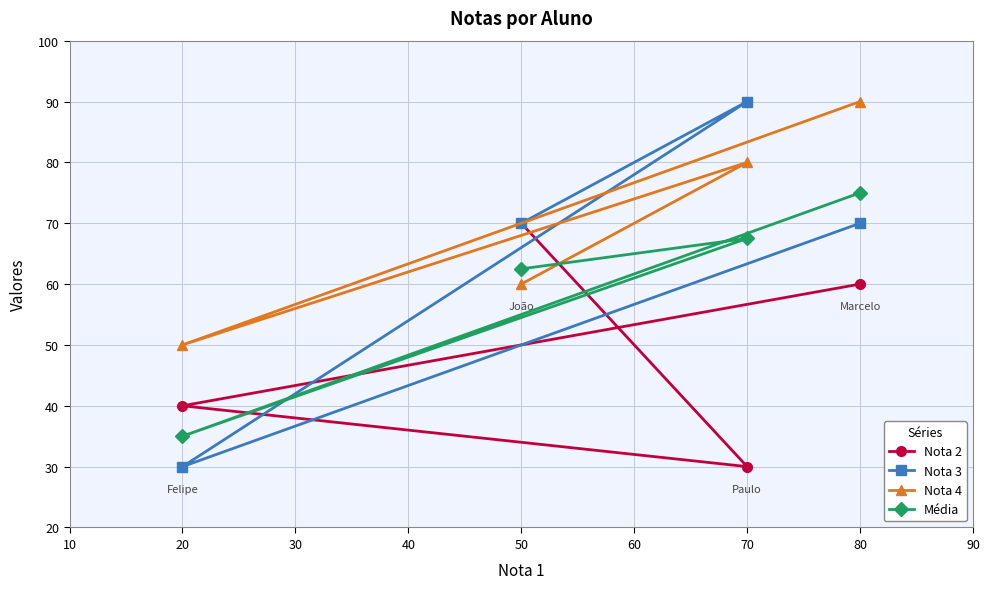

Reading left to right, extract all data points from this chart.

Nota 2: 20=40.0	50=70.0	70=30.0	80=60.0
Nota 3: 20=30.0	50=70.0	70=90.0	80=70.0
Nota 4: 20=50.0	50=60.0	70=80.0	80=90.0
Média: 20=35.0	50=62.5	70=67.5	80=75.0